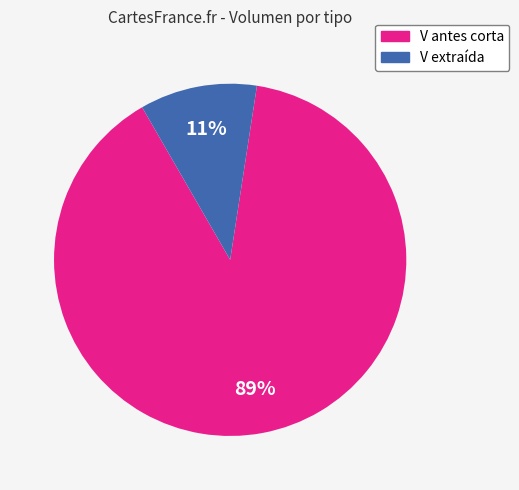

Is there any slice that represents more than half of the pie?

Yes